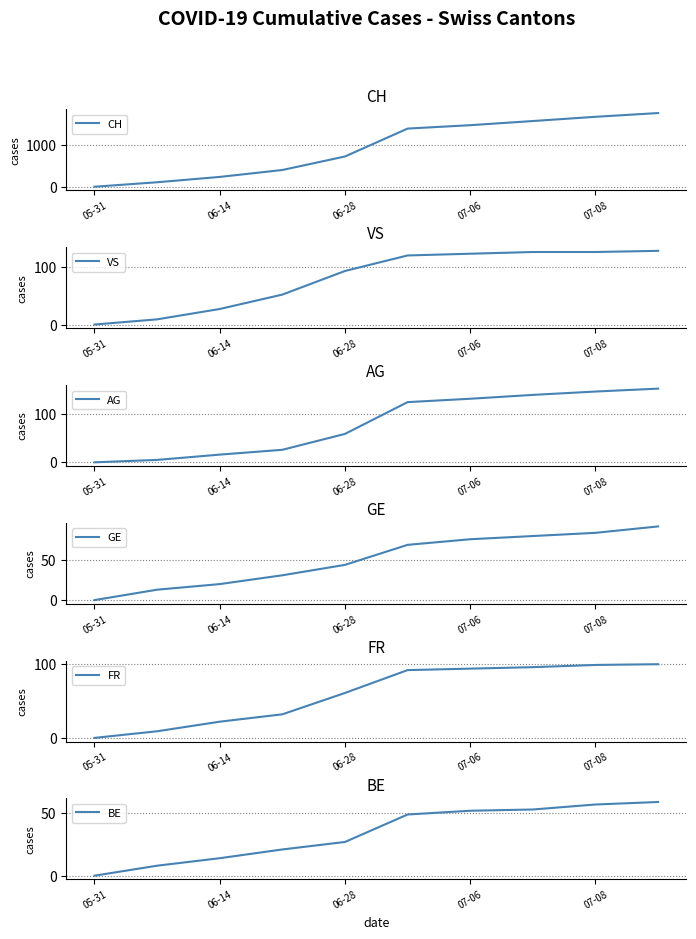

How many distinct data groups are displayed?

6